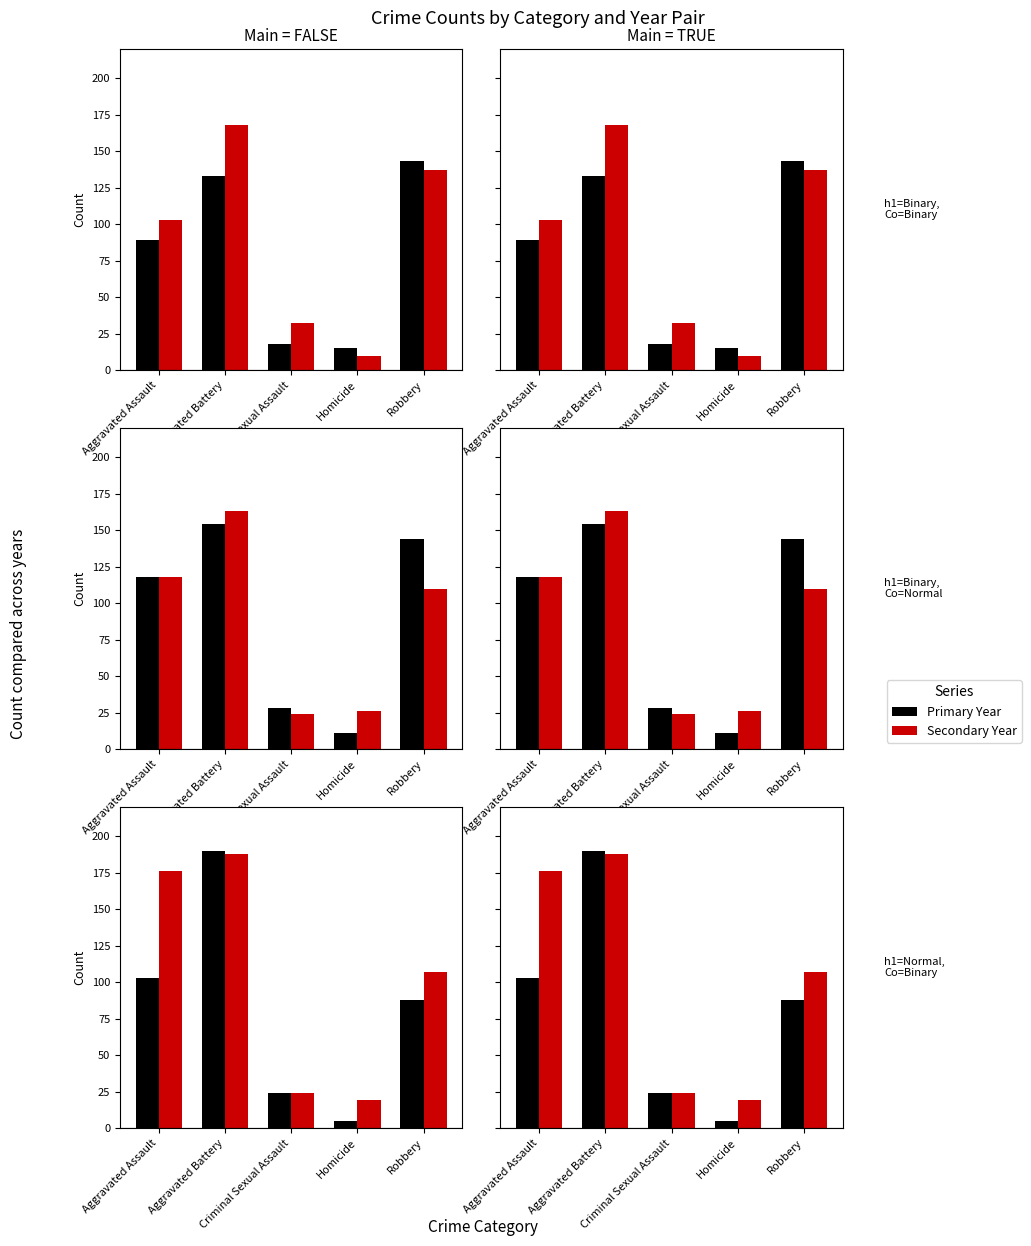

What is the label of the 1st bar from the right?

Robbery